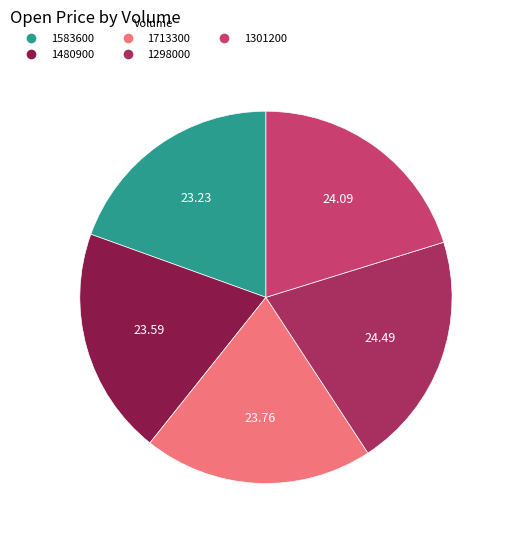

Is 1713300 the majority of the pie?

No